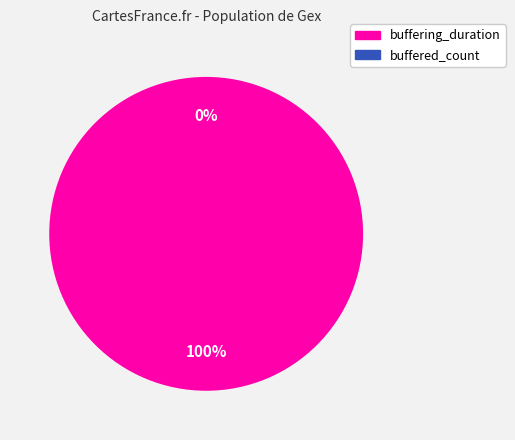

To the nearest percent, what is the difference between the buffering_duration and buffered_count slice percentages?

100%